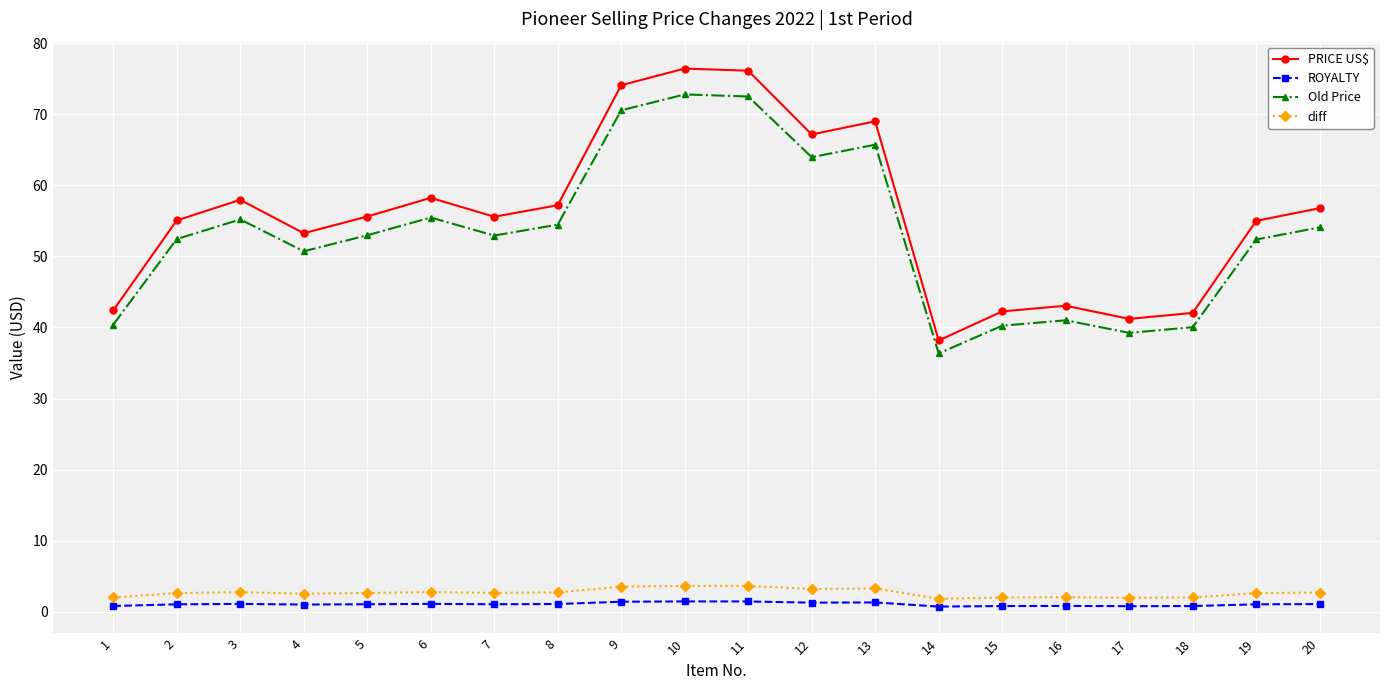

True or false: ROYALTY and diff cross at least once.

False